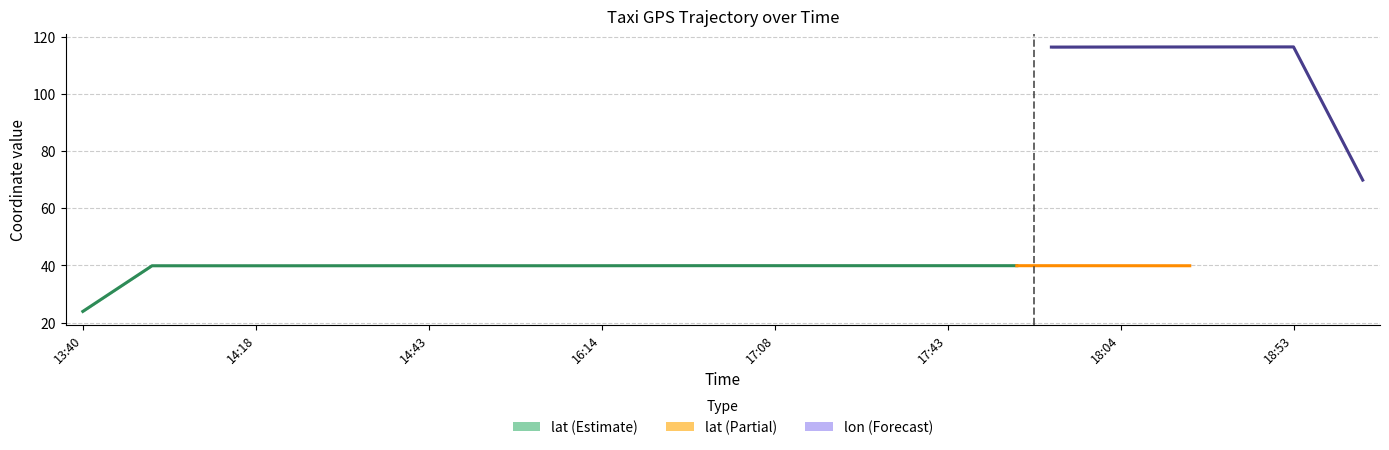

Rank the series by their average value, from lowest to highest.

lat, lon